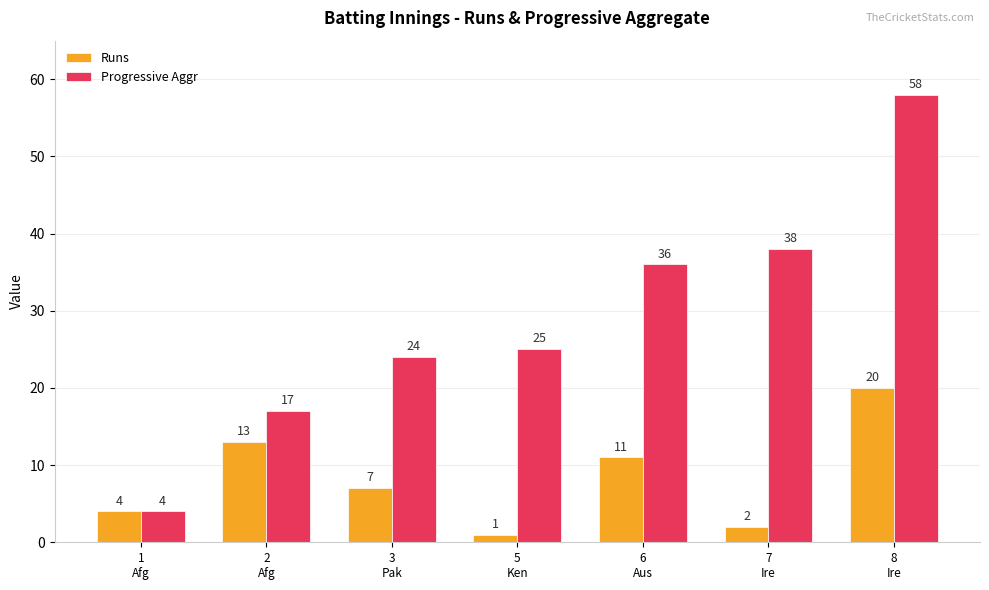

The Progressive Aggr series shows 7 at 5
Ken. True or false?

False